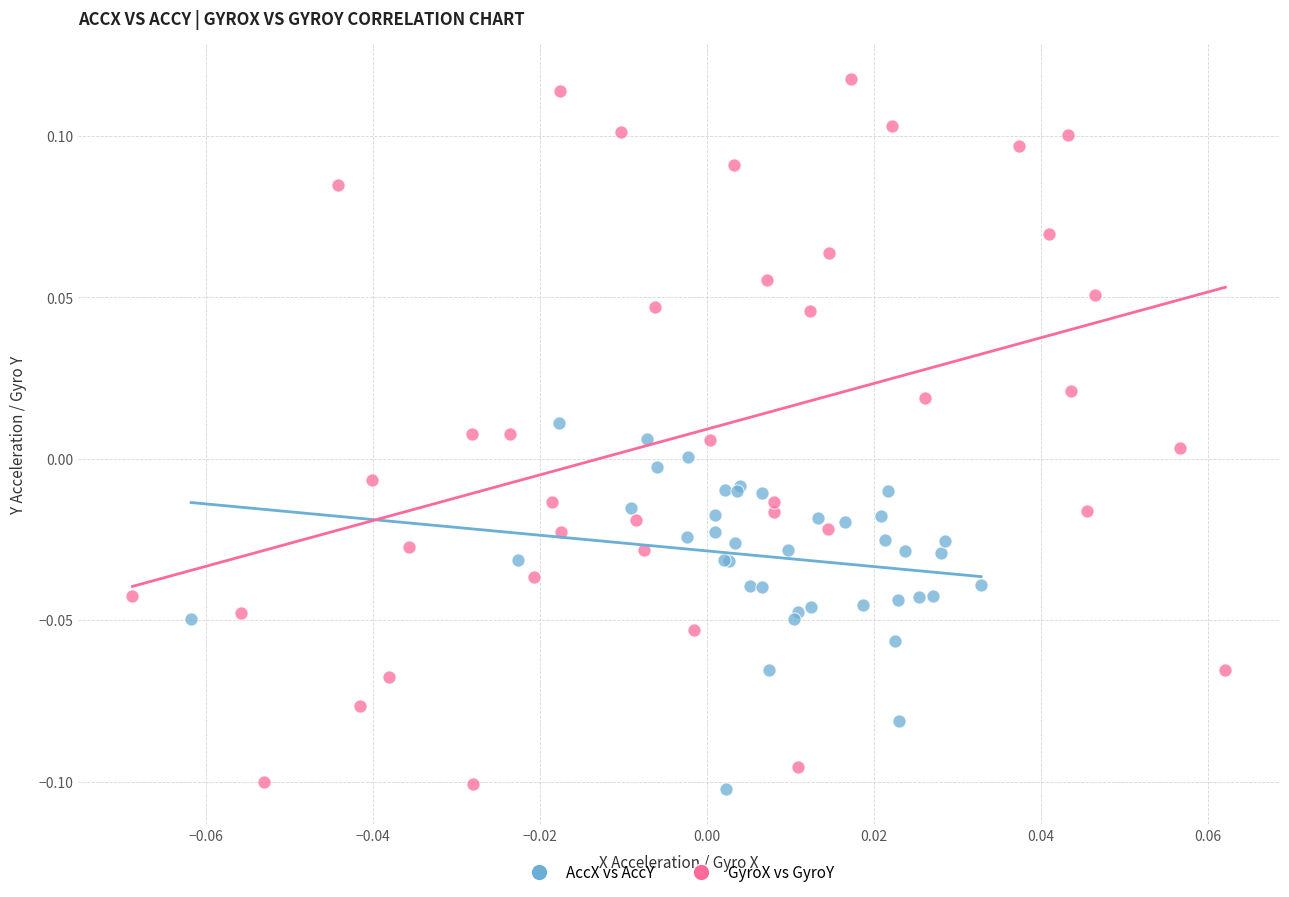

Which series reaches the maximum Y coordinate?

GyroX vs GyroY